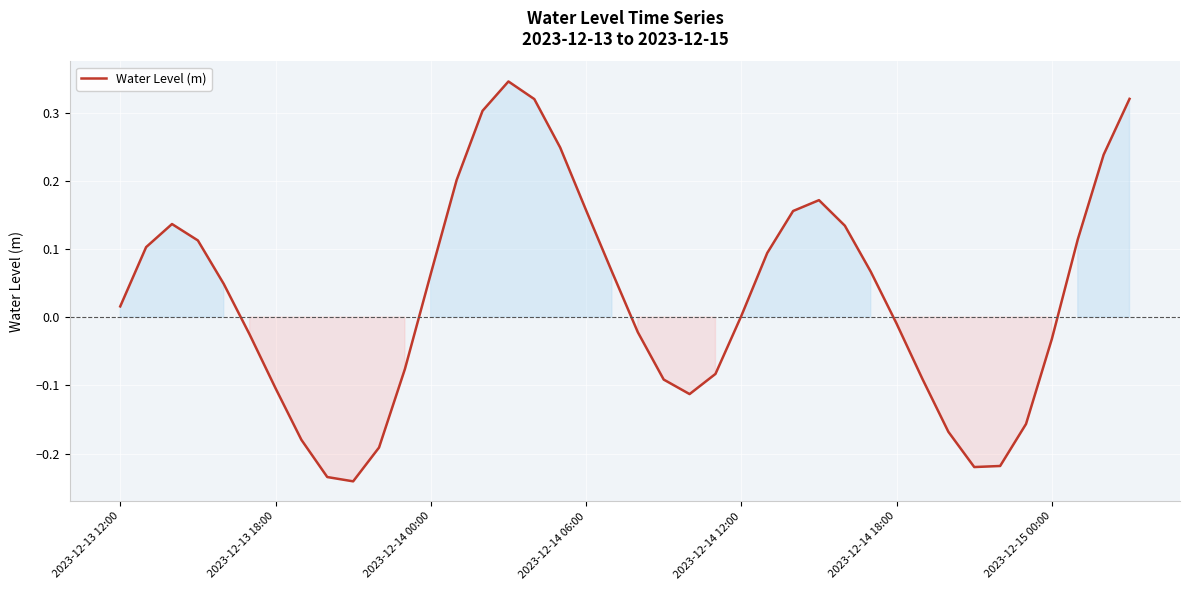

What is the difference between the maximum and minimum values?

0.6